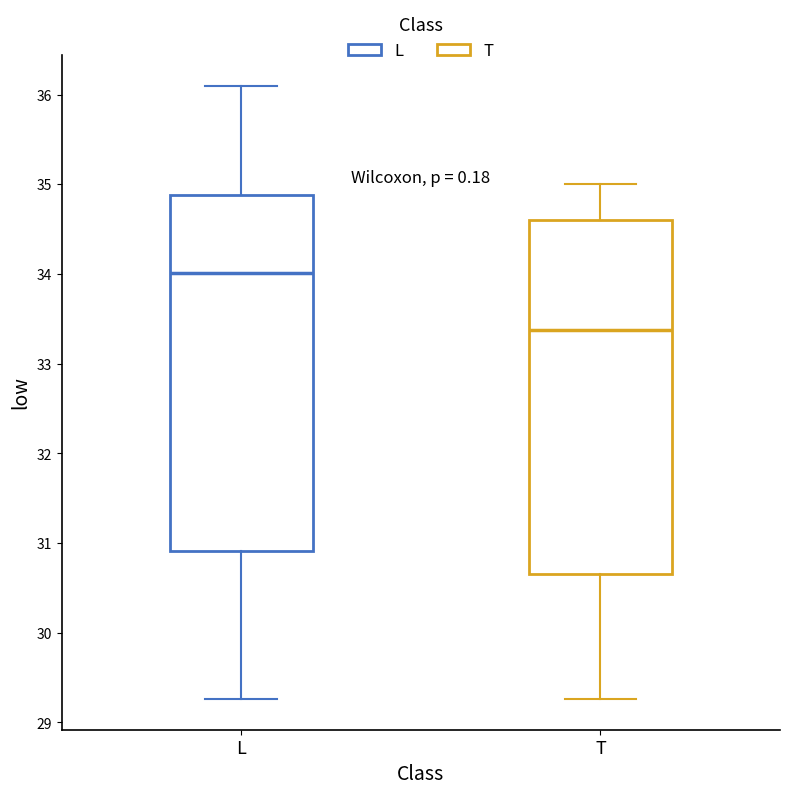

Reading left to right, read every box against the y-axis: the position of its median line, the range the box covers, and the ends of its whiskers. The values are not printed on the chart, so give them approximately, as read against the axis.

L: median 34.0, box 30.9 to 34.9, whiskers 29.3 to 36.1
T: median 33.4, box 30.6 to 34.6, whiskers 29.3 to 35.0